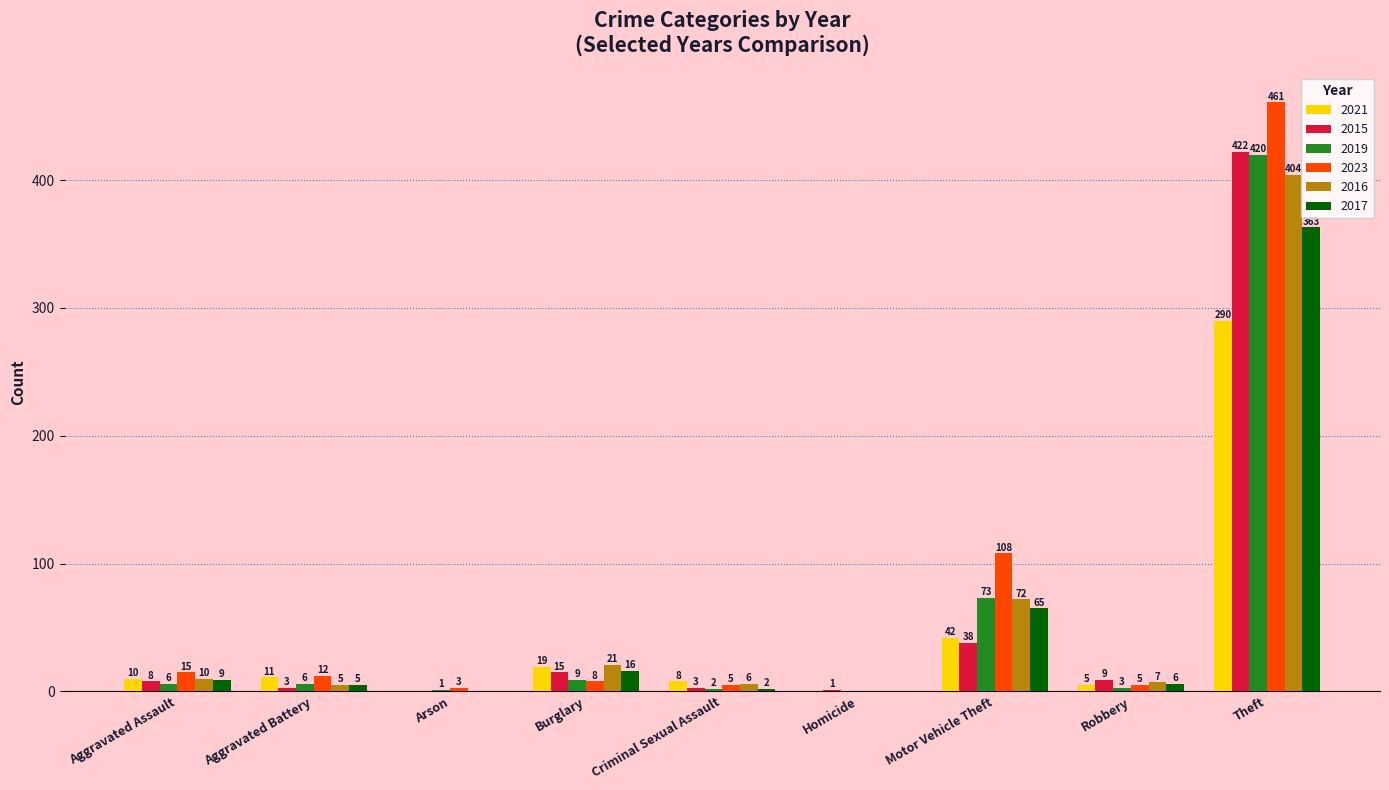

The value of 2017 at Robbery is 6. True or false?

True